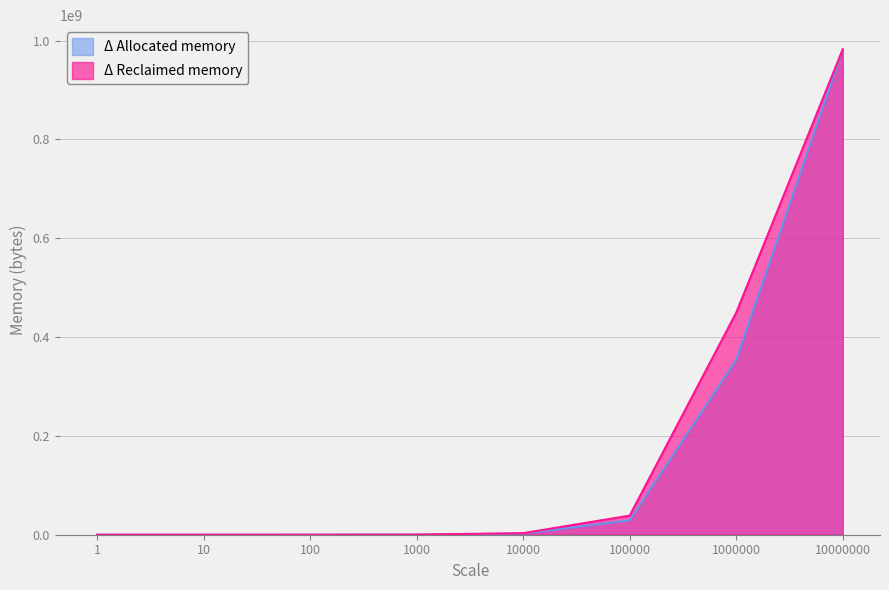

What are all the series names shown in the legend?

Δ Allocated memory, Δ Reclaimed memory